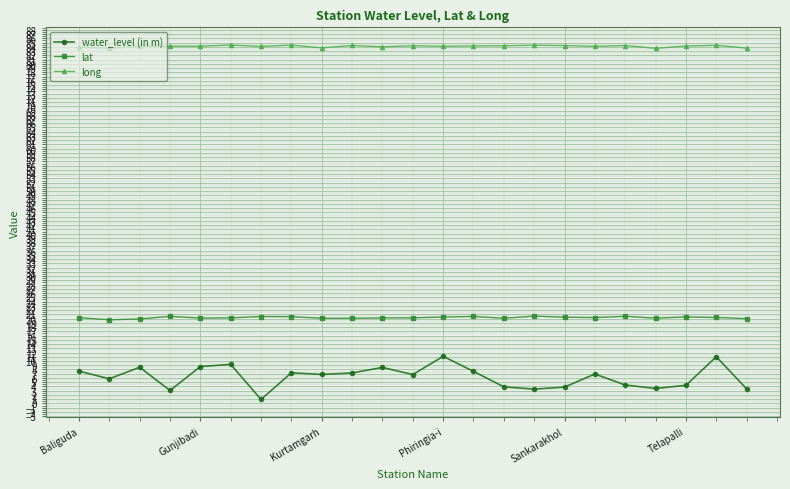

Which series has the largest range (max minus min)?

water_level (in m)